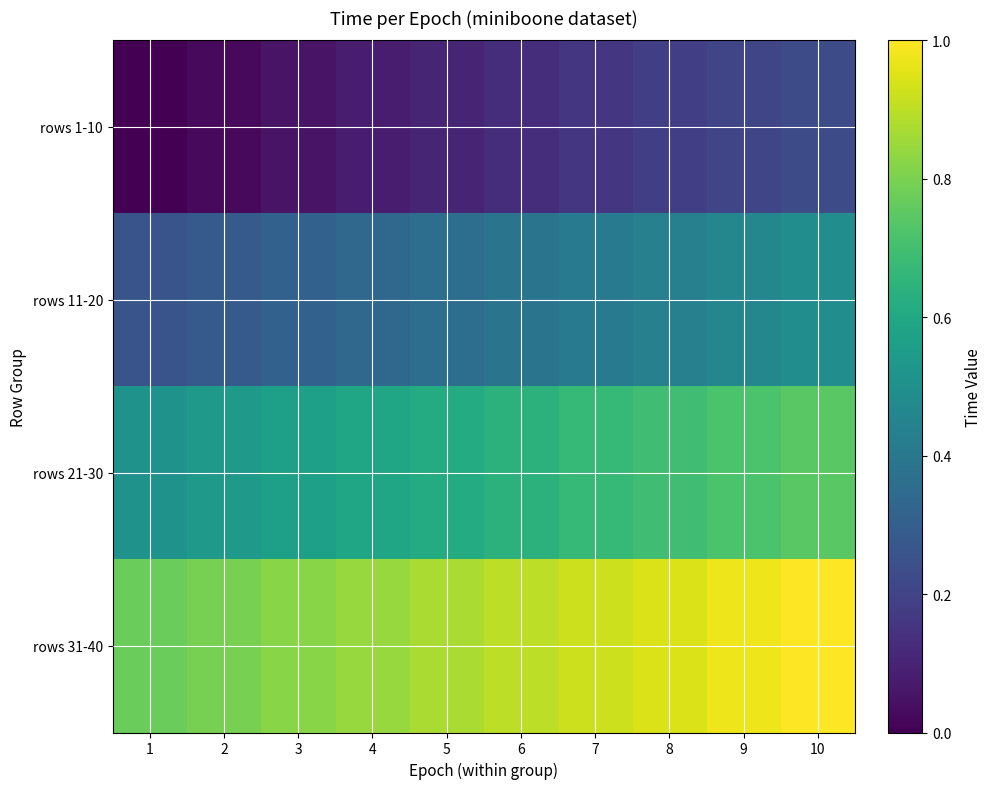

Reading left to right, transcribe all the data shown in this chart.

rows 1-10: 1=0.0	2=0.0	3=0.1	4=0.1	5=0.1	6=0.1	7=0.2	8=0.2	9=0.2	10=0.2
rows 11-20: 1=0.3	2=0.3	3=0.3	4=0.3	5=0.4	6=0.4	7=0.4	8=0.4	9=0.5	10=0.5
rows 21-30: 1=0.5	2=0.5	3=0.6	4=0.6	5=0.6	6=0.6	7=0.7	8=0.7	9=0.7	10=0.7
rows 31-40: 1=0.8	2=0.8	3=0.8	4=0.8	5=0.9	6=0.9	7=0.9	8=0.9	9=1.0	10=1.0